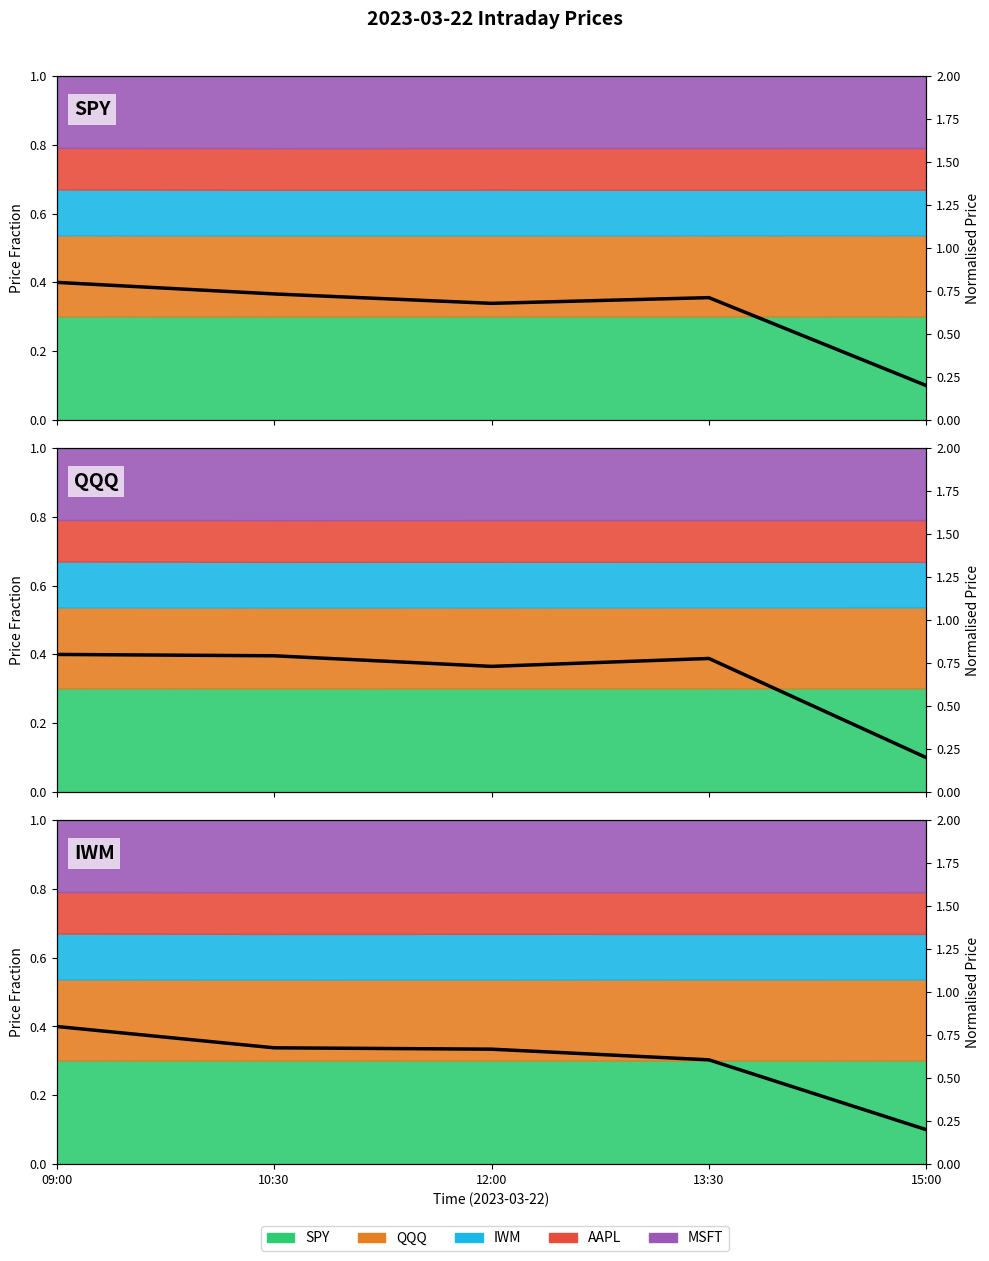

Is the value of SPY (norm) at 10:30 greater than the value of QQQ (norm) at 15:00?

Yes